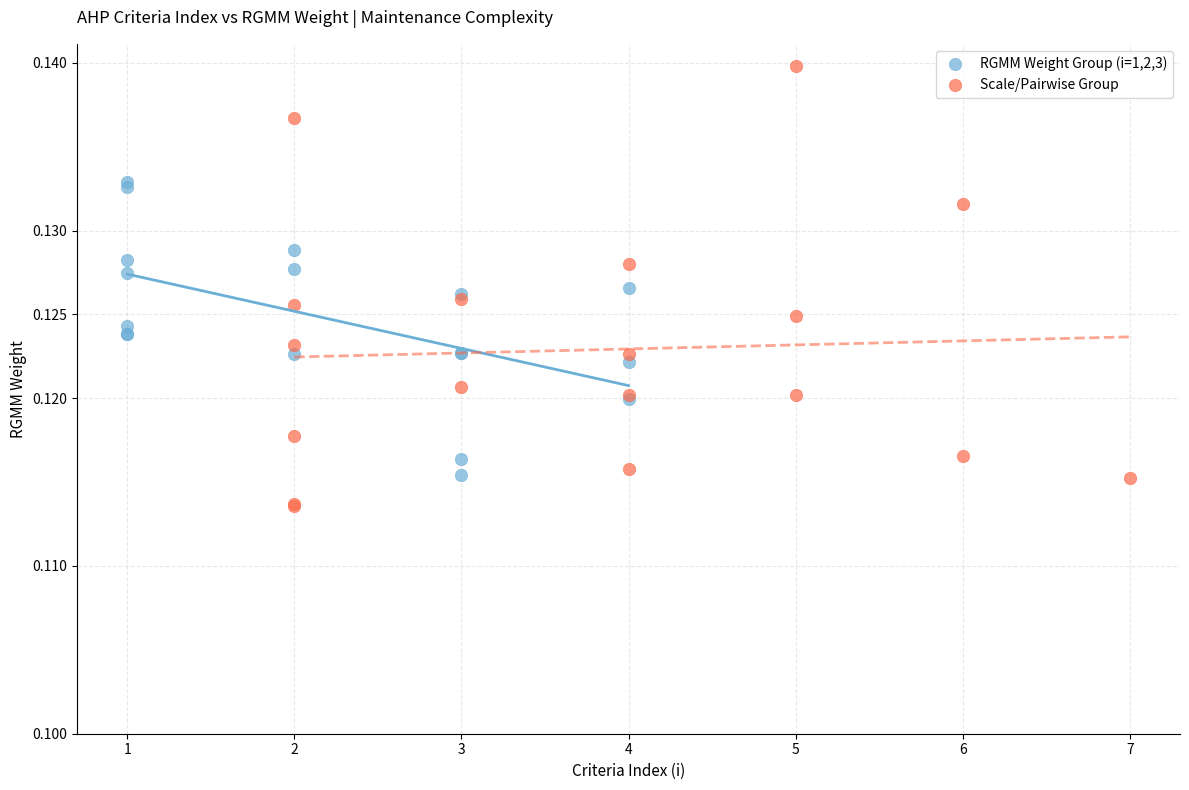

Which series has the widest spread of Y values?

Scale/Pairwise Group